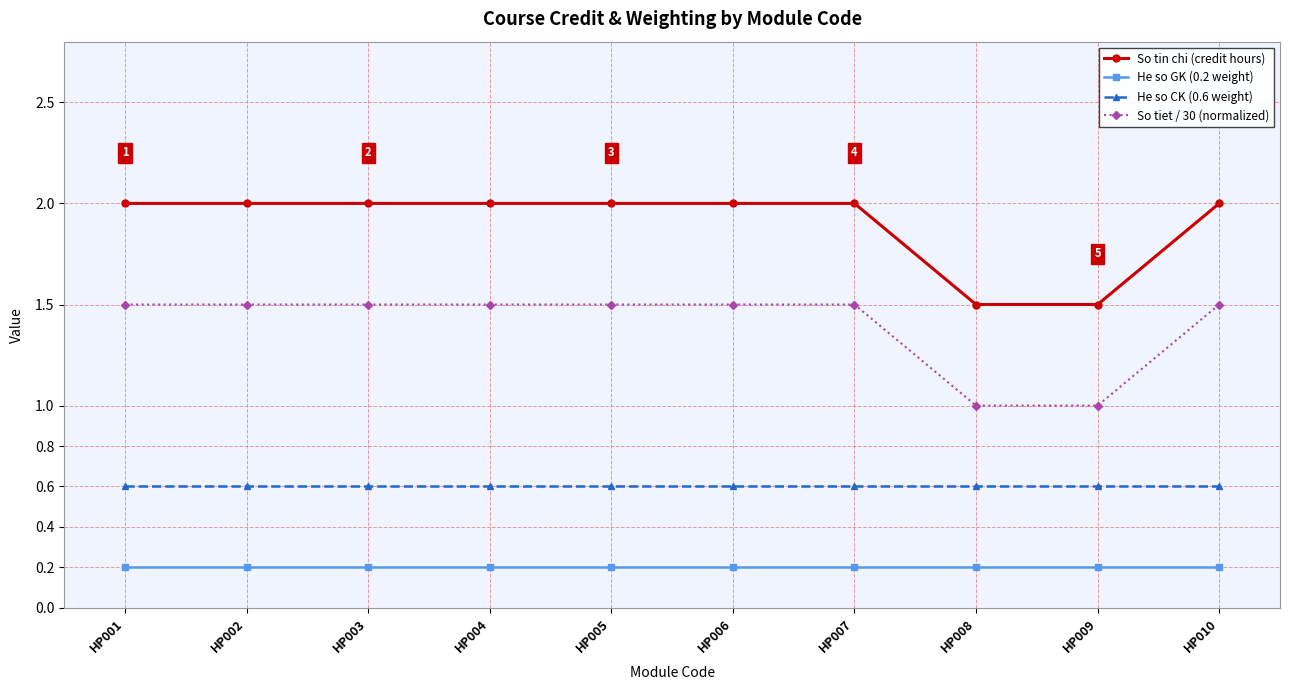

Is it true that So tiet / 30 (normalized) equals 1.0 at HP008?

True